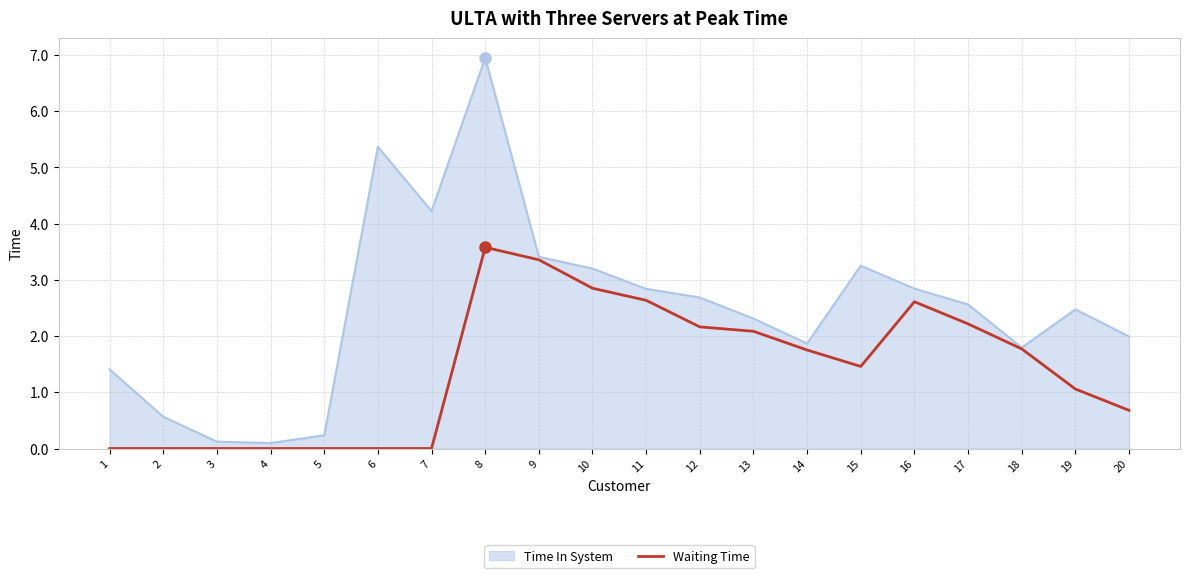

Which series has the largest total across all categories?

Time In System